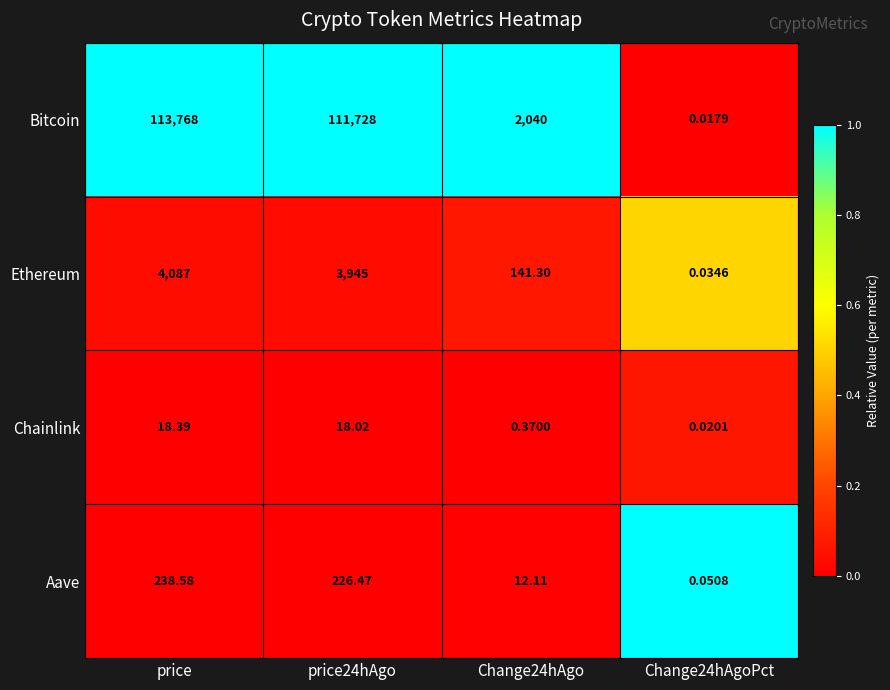

Which series has the largest range (max minus min)?

Bitcoin